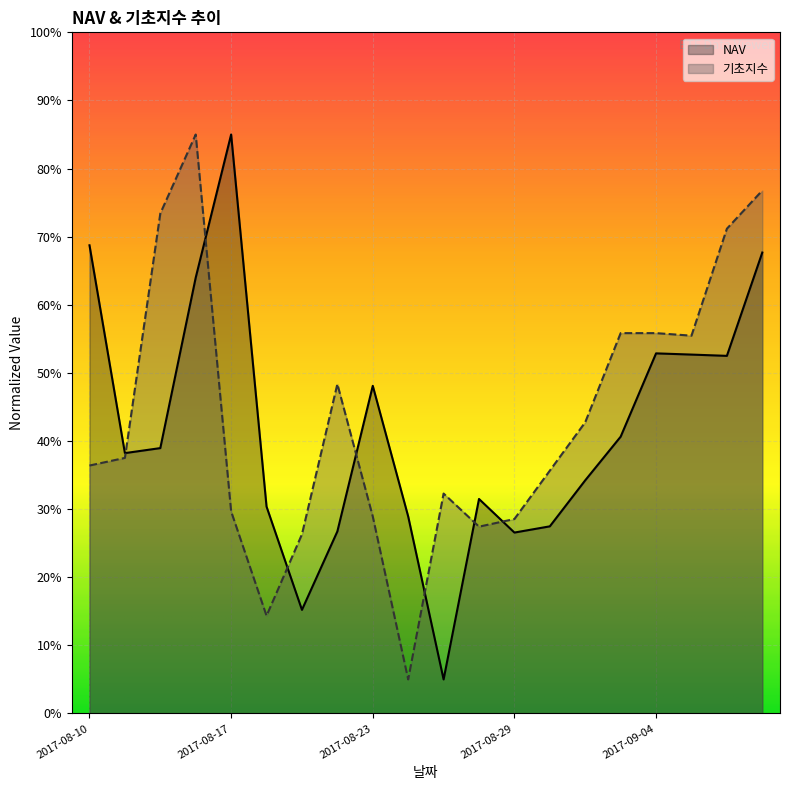

Reading right to left, list all the values displayed in this chart.

NAV: 2017-09-07=67.7	2017-09-06=52.5	2017-09-05=52.7	2017-09-04=52.9	2017-09-01=40.6	2017-08-31=34.2	2017-08-30=27.5	2017-08-29=26.6	2017-08-28=31.5	2017-08-25=5.0	2017-08-24=28.9	2017-08-23=48.1	2017-08-22=26.7	2017-08-21=15.2	2017-08-18=30.4	2017-08-17=85.0	2017-08-16=64.0	2017-08-14=39.0	2017-08-11=38.2	2017-08-10=68.7
기초지수: 2017-09-07=76.8	2017-09-06=71.2	2017-09-05=55.5	2017-09-04=55.8	2017-09-01=55.8	2017-08-31=42.8	2017-08-30=35.7	2017-08-29=28.6	2017-08-28=27.4	2017-08-25=32.3	2017-08-24=5.0	2017-08-23=28.9	2017-08-22=48.4	2017-08-21=26.3	2017-08-18=14.3	2017-08-17=29.7	2017-08-16=85.0	2017-08-14=73.4	2017-08-11=37.5	2017-08-10=36.4